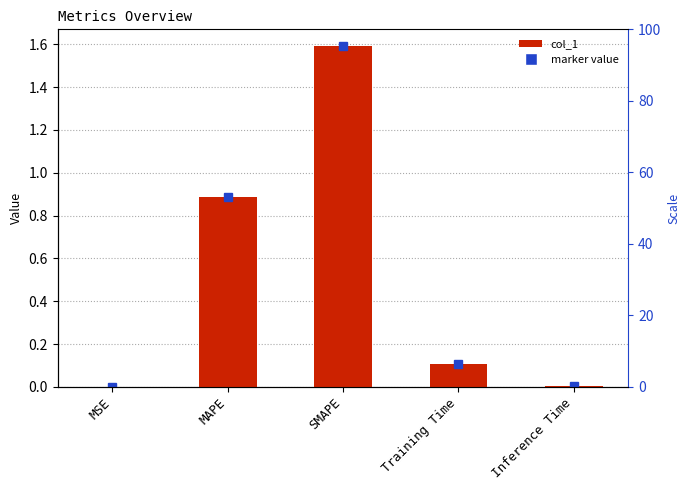

Reading left to right, what are all the values shown in this chart?

MSE=0.0	MAPE=0.9	SMAPE=1.6	Training Time=0.1	Inference Time=0.0